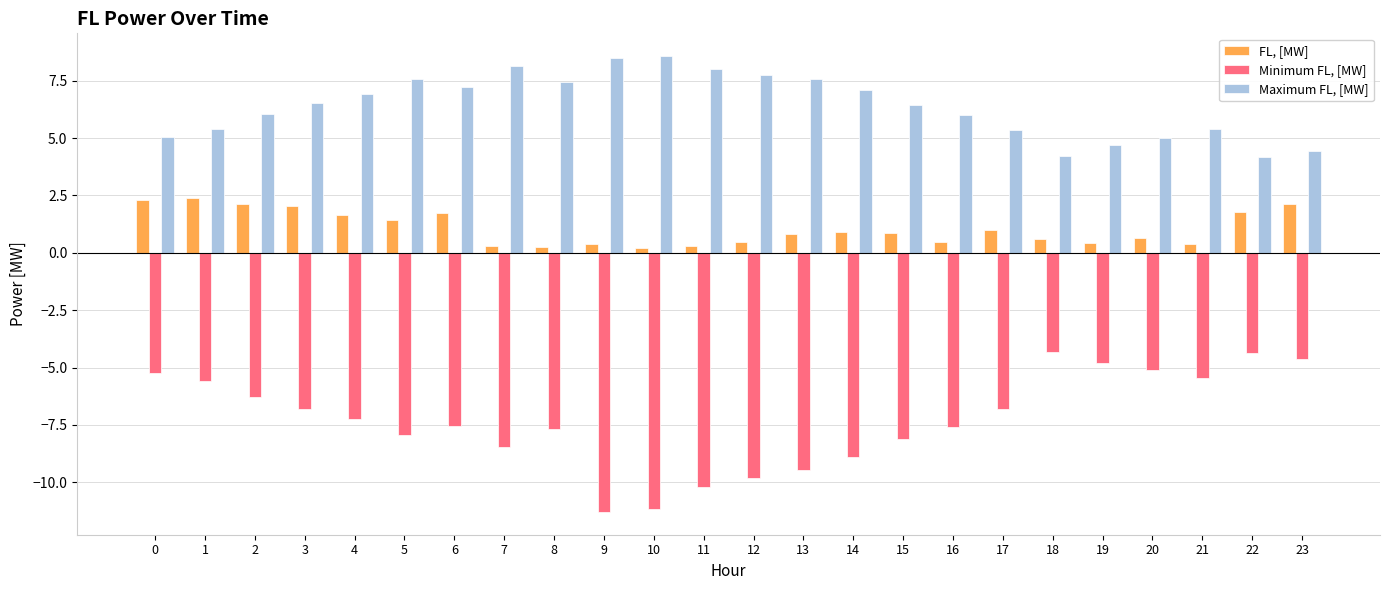

Is the value of Maximum FL, [MW] at 20 greater than the value of Minimum FL, [MW] at 1?

Yes